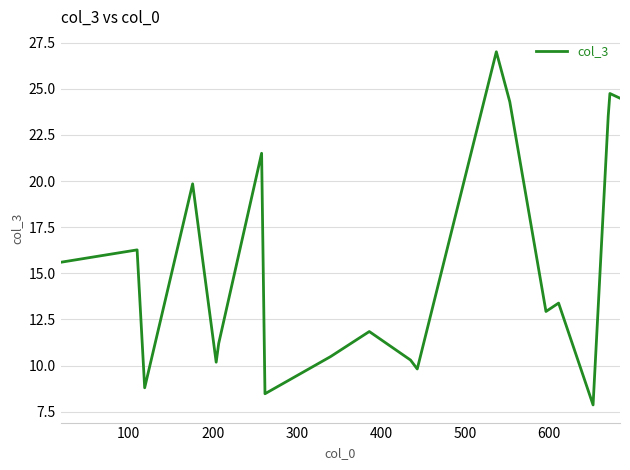

How many distinct data groups are displayed?

1